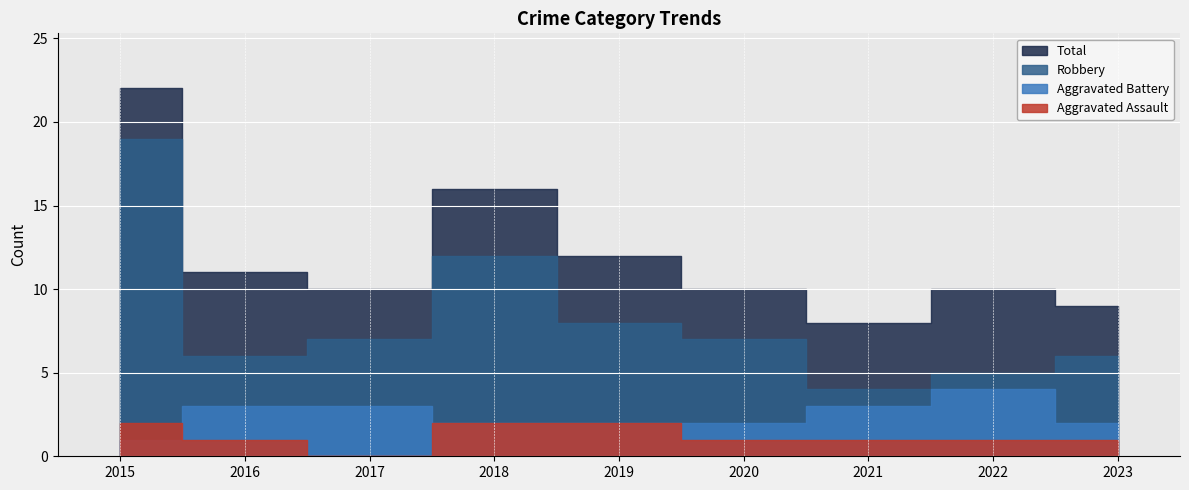

At which category is the sum across all series the highest?

2015